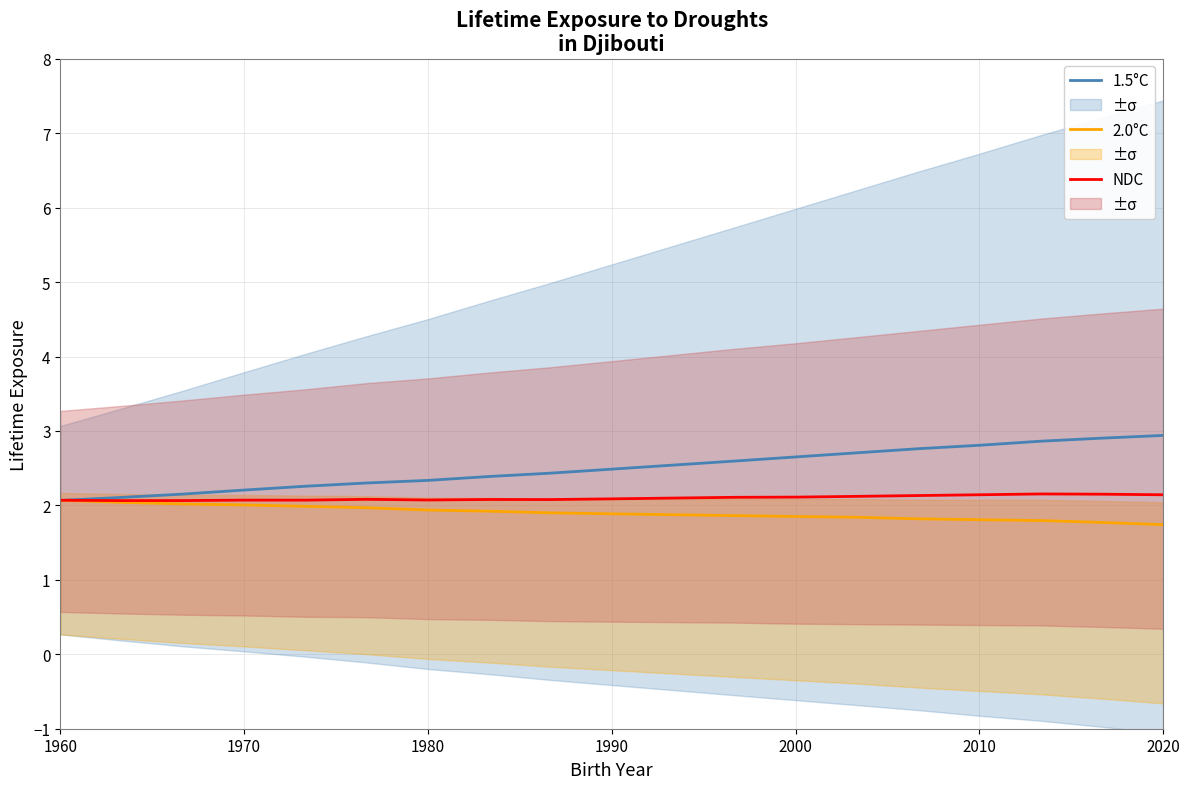

What are all the series names shown in the legend?

1.5°C, 2.0°C, NDC